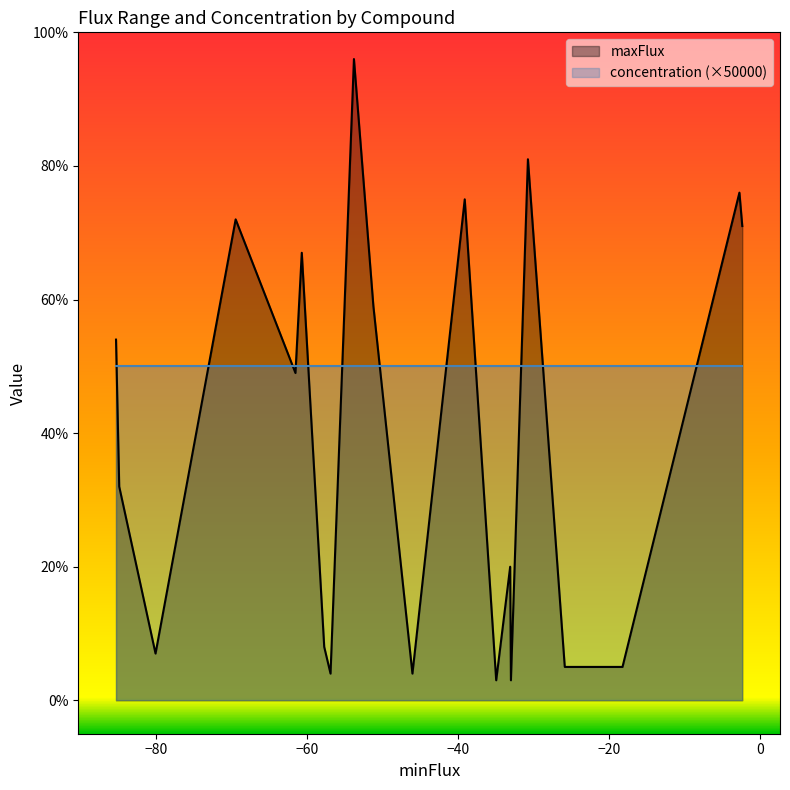

How many interior local peaks does the maxFlux series have?

7